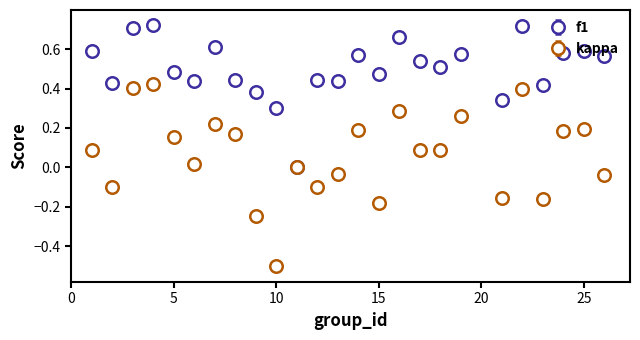

Which series has the largest total across all categories?

f1